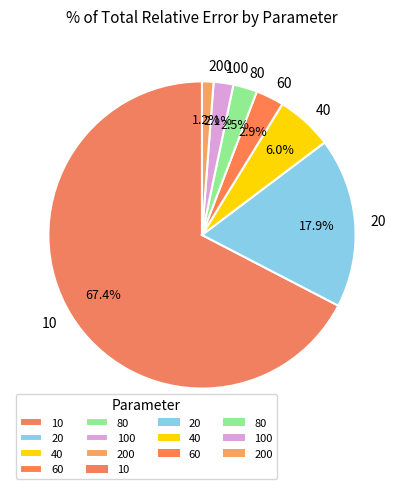

How many slices are in this pie chart?

7